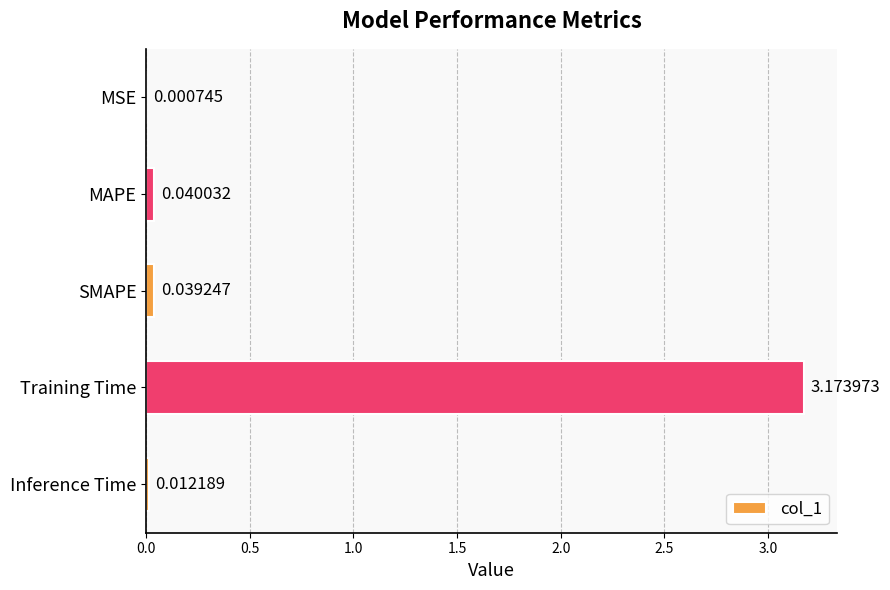

What is the change in value from Training Time to Inference Time?

-3.2